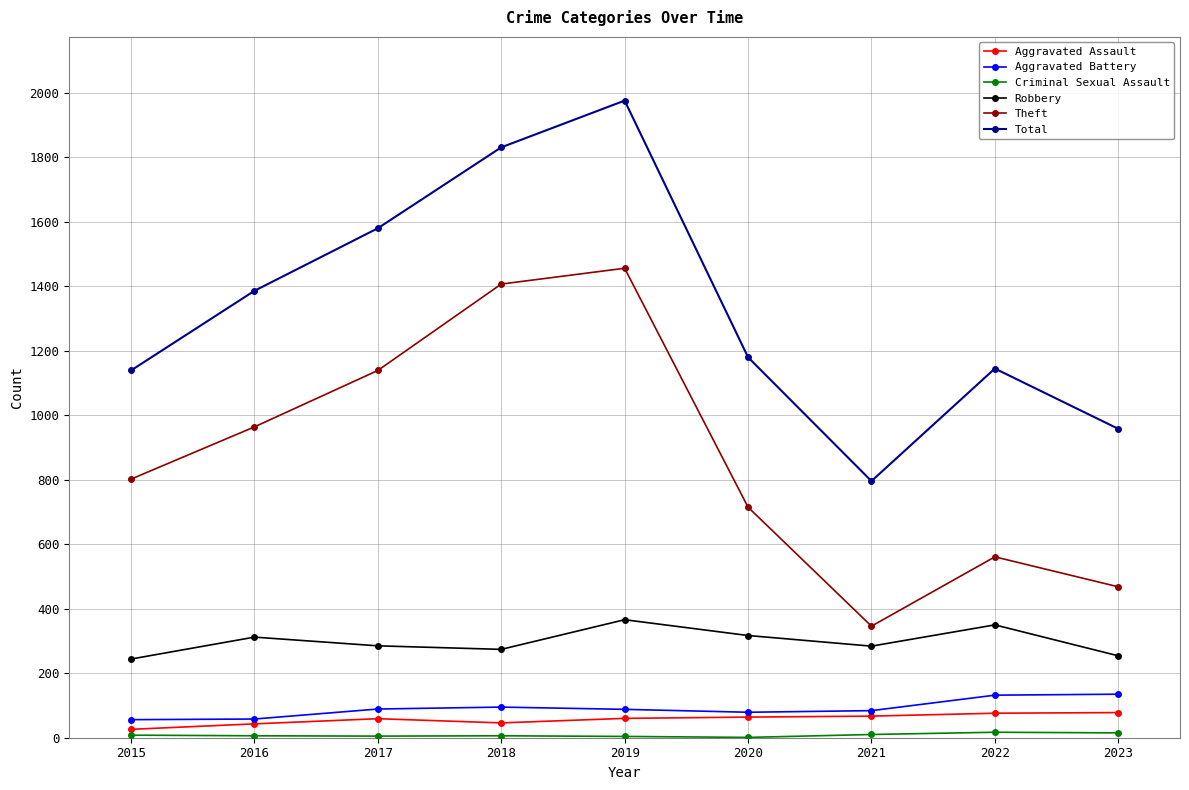

True or false: Robbery and Total intersect in this chart.

False